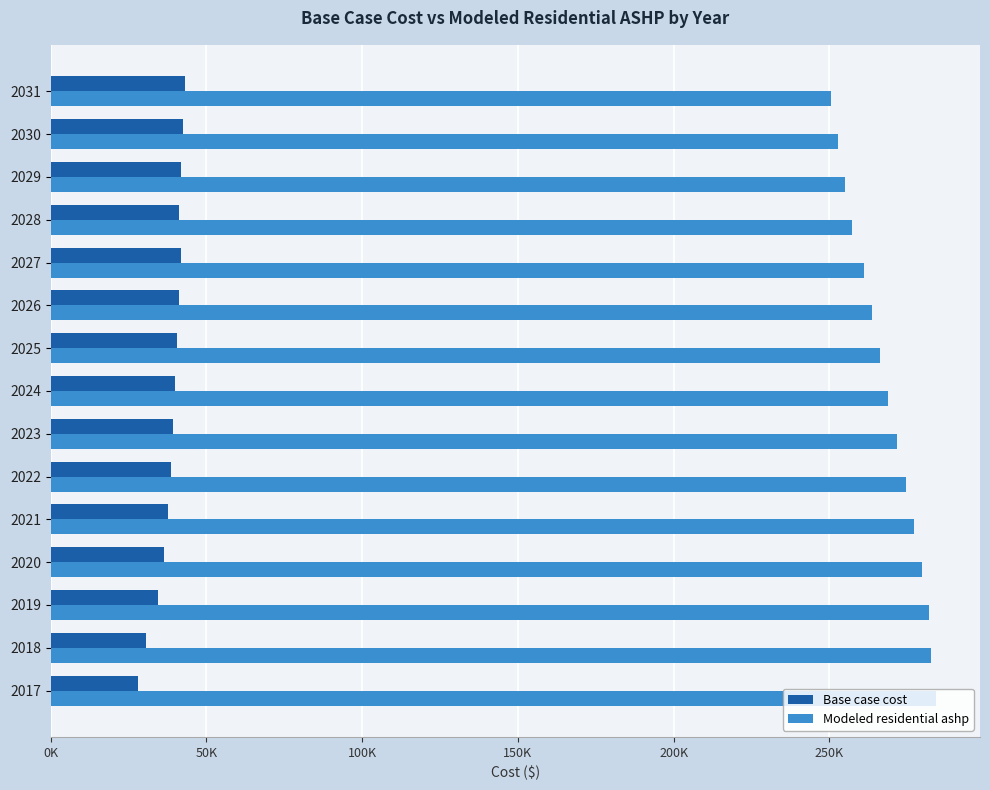

What is the average value of the Base case cost series?

38428.7